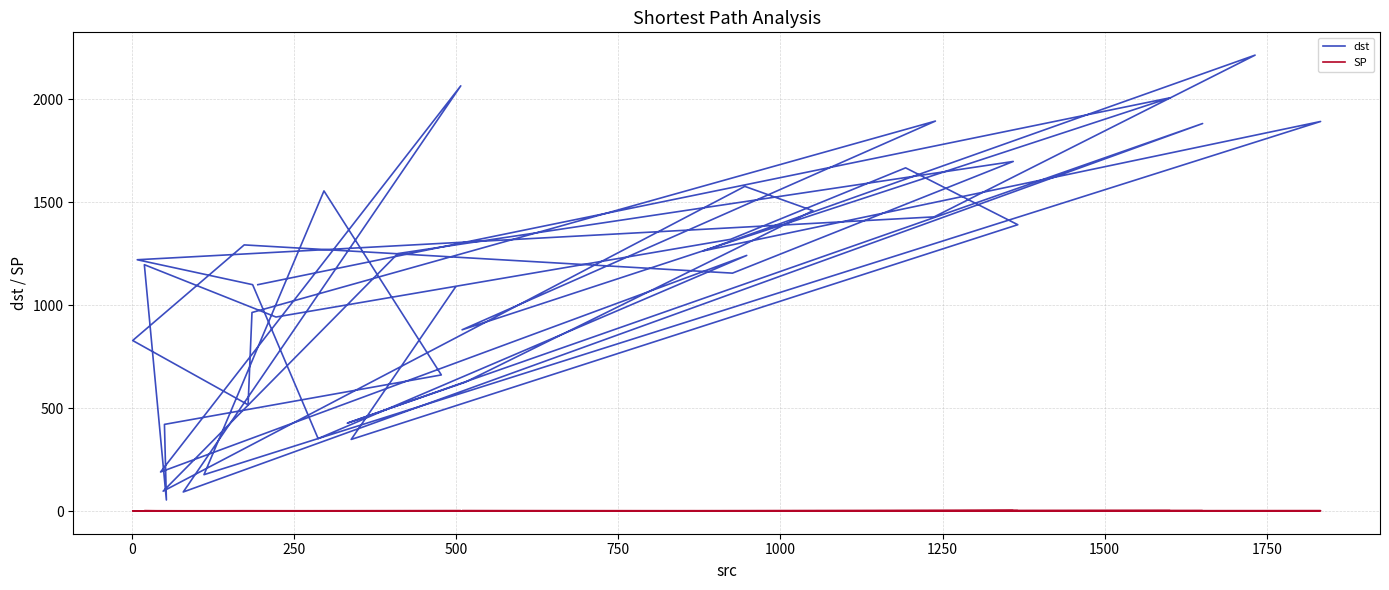

How many values in the SP series exceed 2?

9